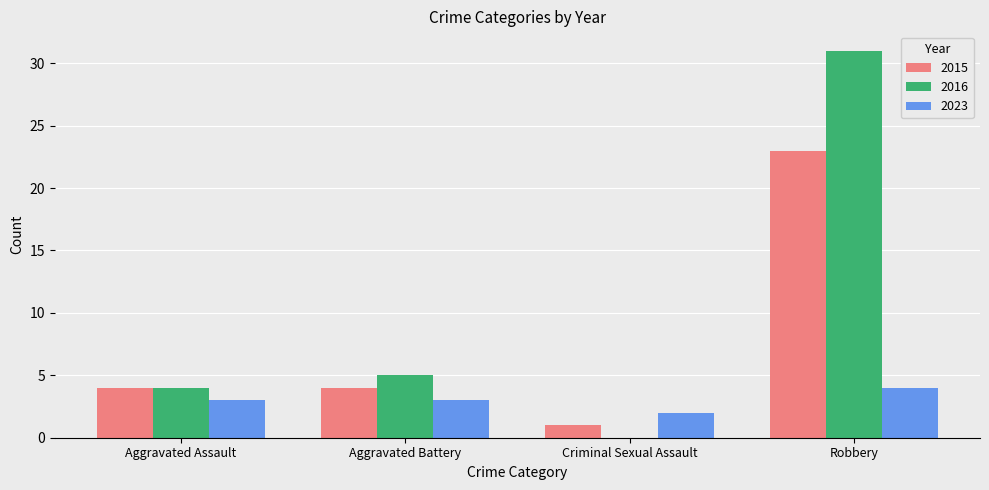

How many groups of bars are there?

4